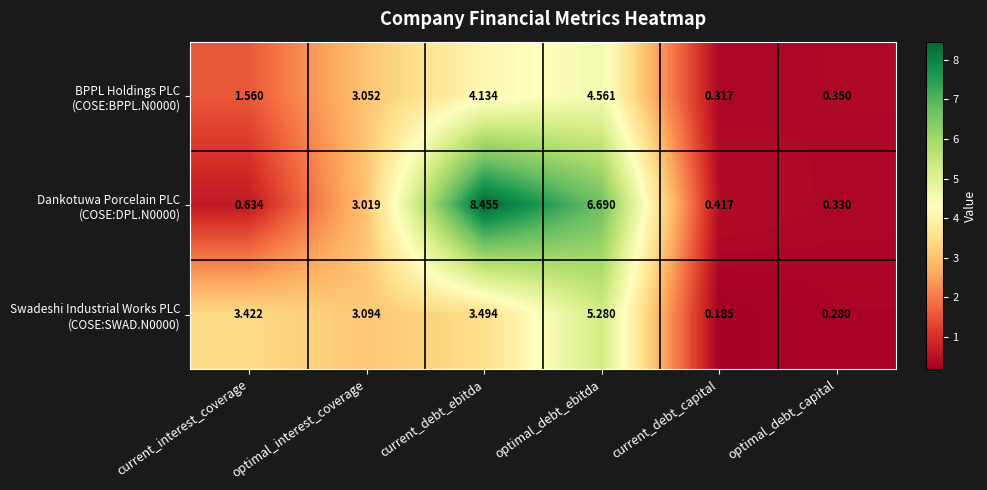

What is the total value across all series at optimal_debt_ebitda?

16.5